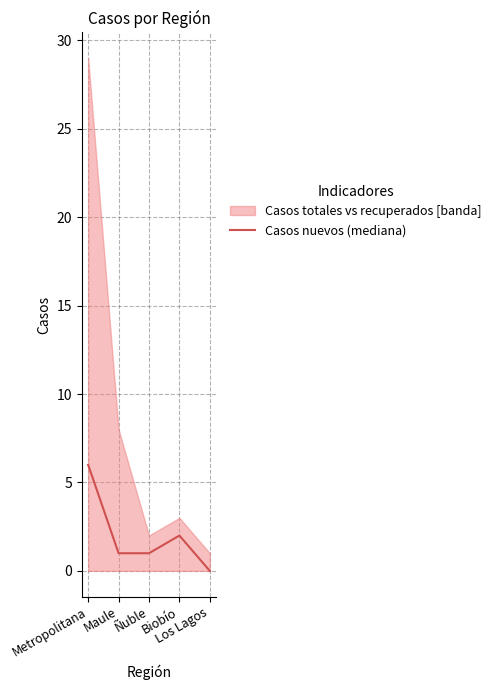

What is the label of the 5th point from the right?

Metropolitana